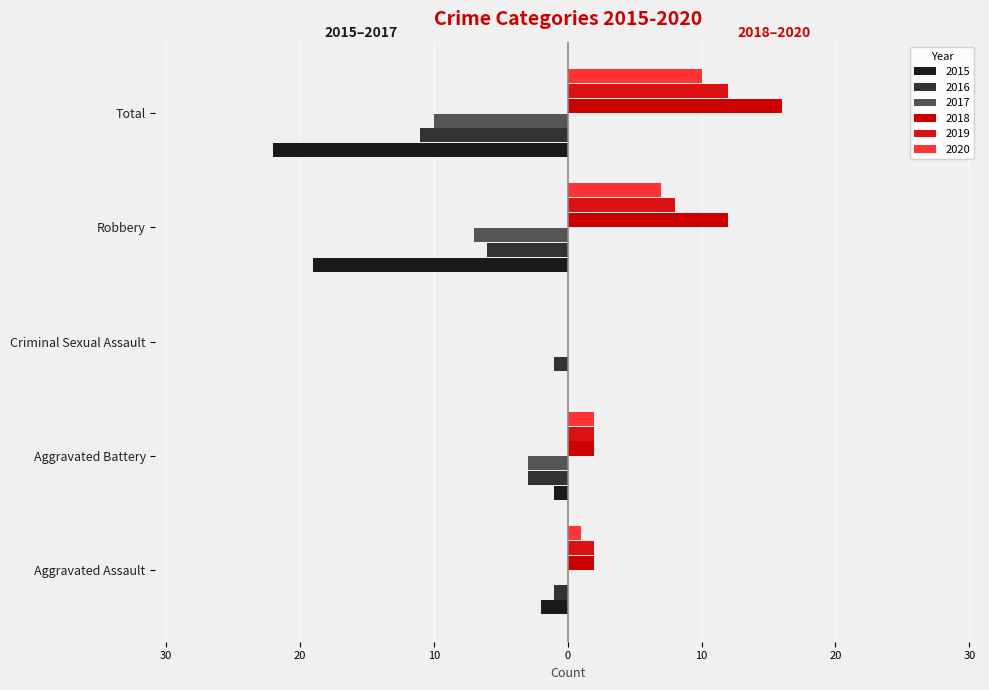

At how many categories does at least one series exceed 4?

2